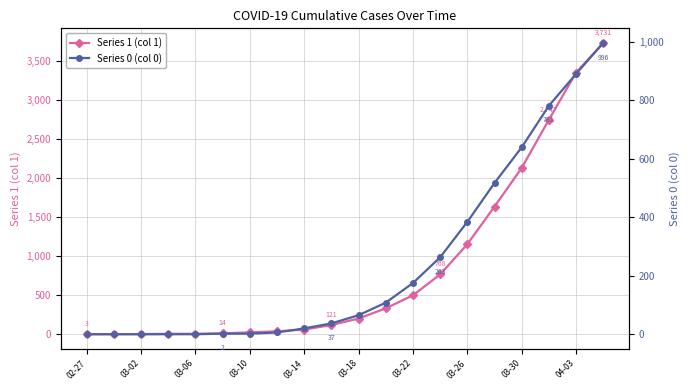

True or false: Series 1 (col 1) has a value of 1155 at 03-26.

True